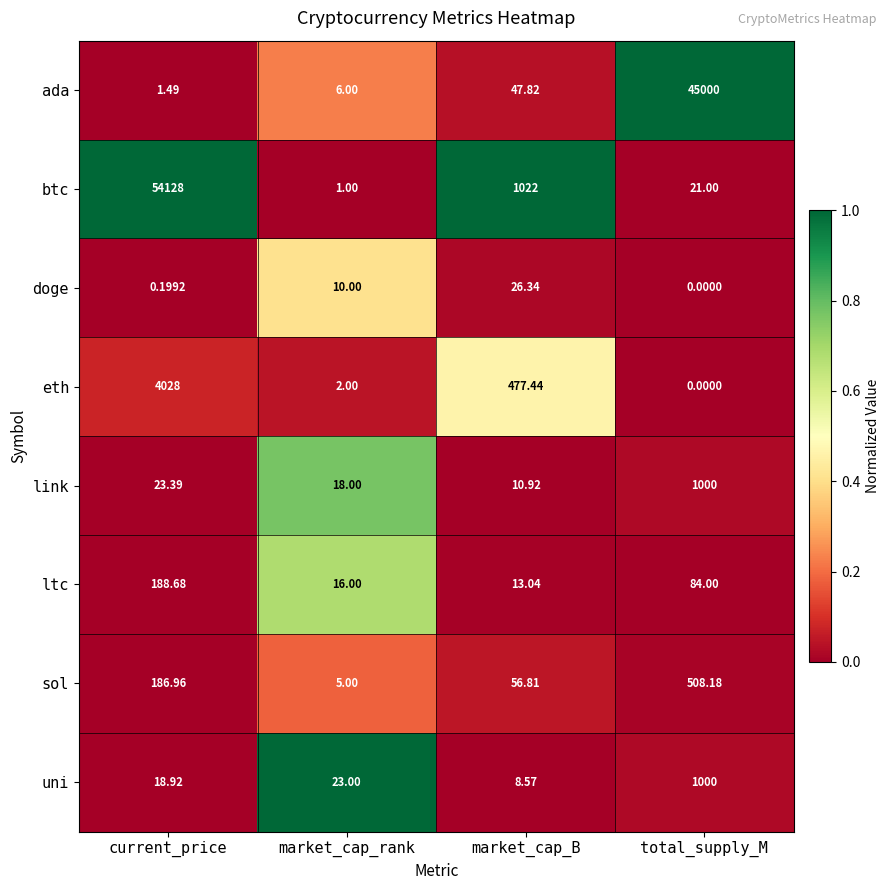

Between market_cap_B and total_supply_M, which series saw the biggest shift?

ada